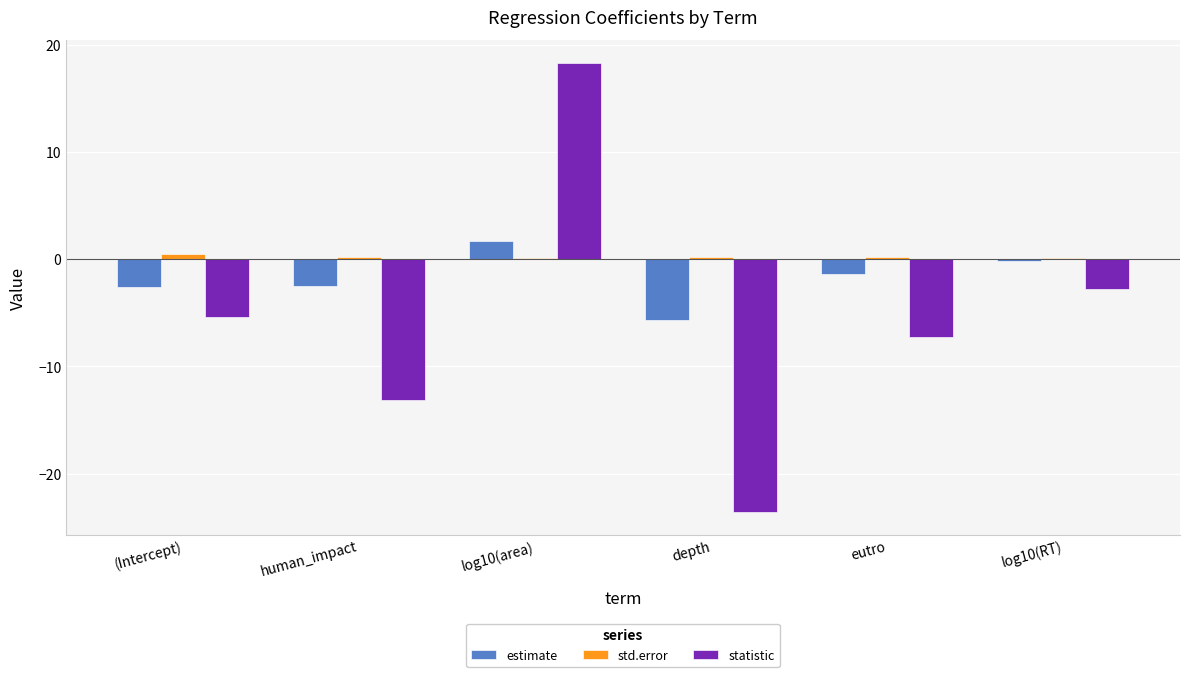

Which series changed the most between log10(area) and depth?

statistic